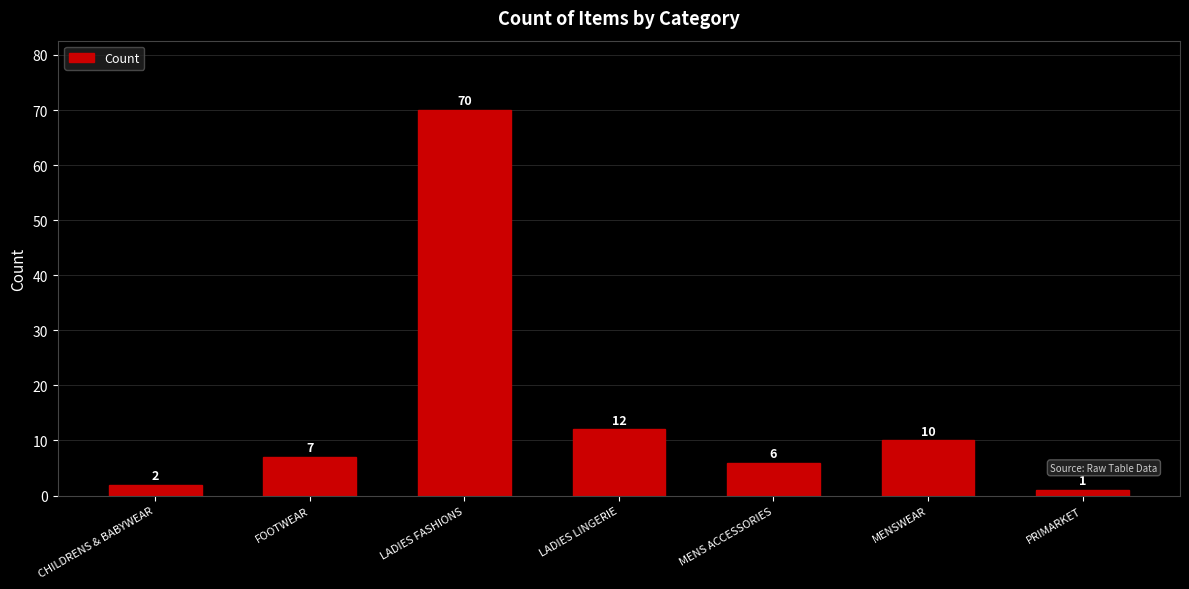

What position from the left is PRIMARKET?

7